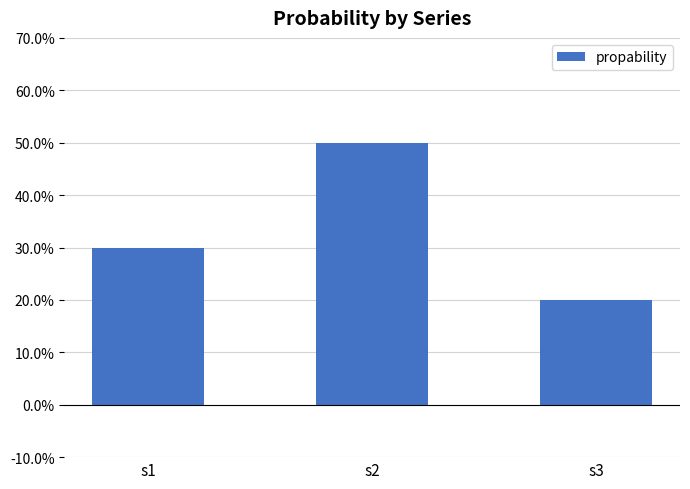

Are the bars grouped side by side (vs. stacked)?

No